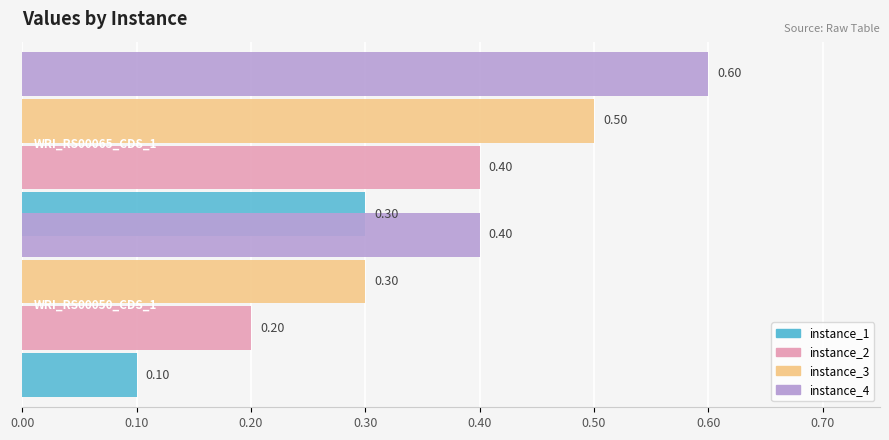

Which series has the largest range (max minus min)?

instance_2